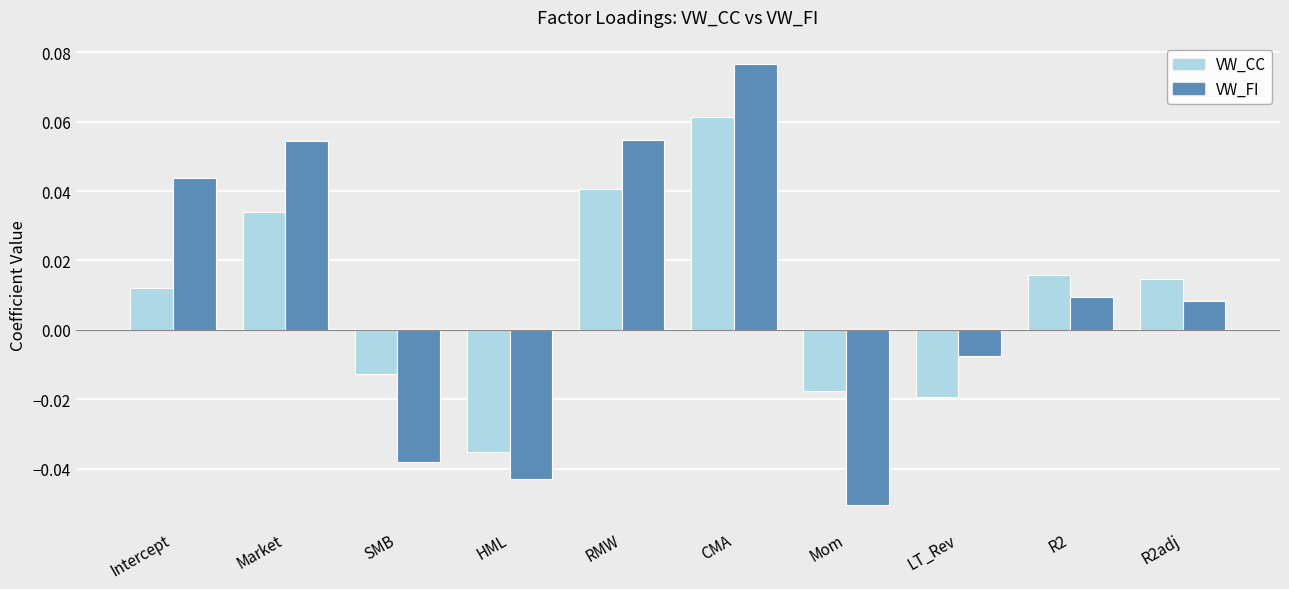

At how many categories does at least one series exceed 0?

6